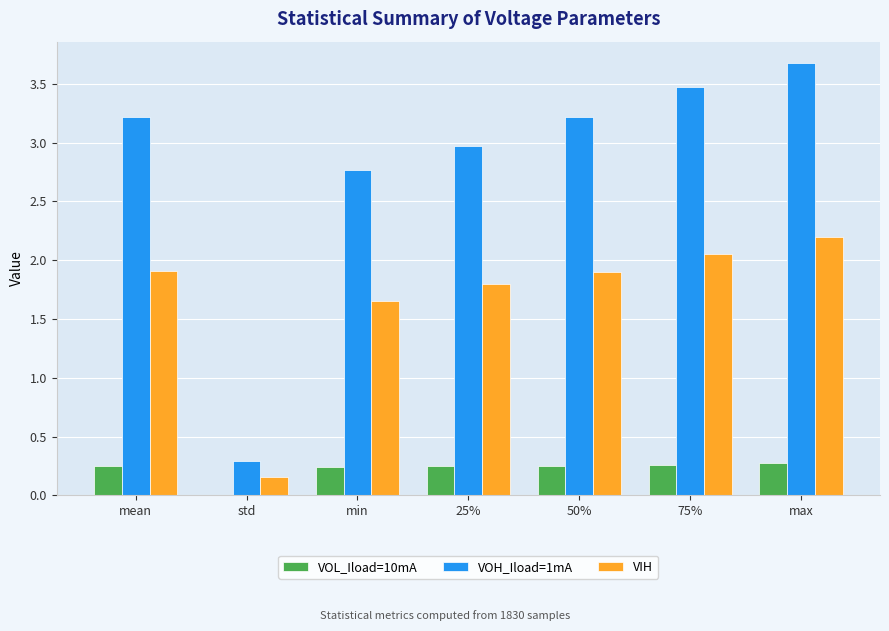

Where is VIH nearest to the value 1?

min